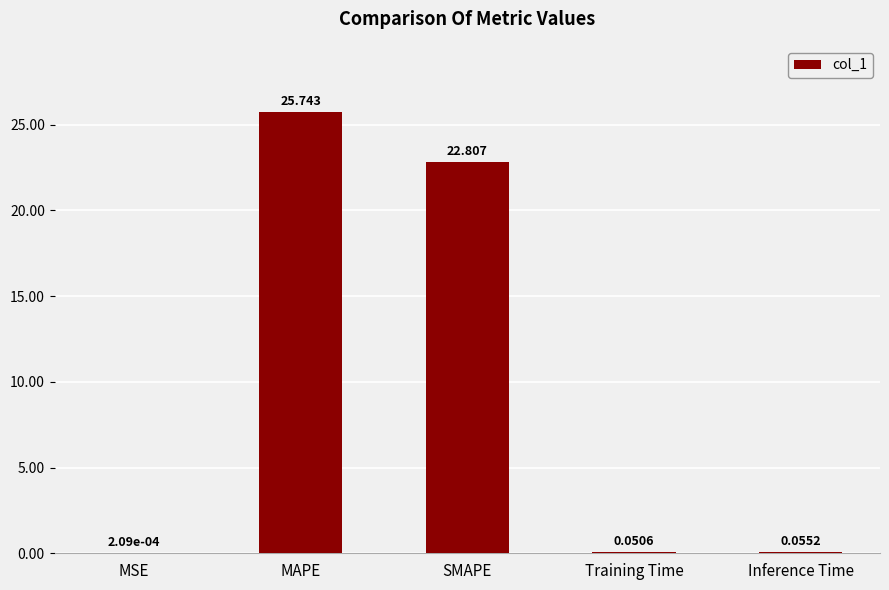

Which label corresponds to the largest value in the chart?

MAPE